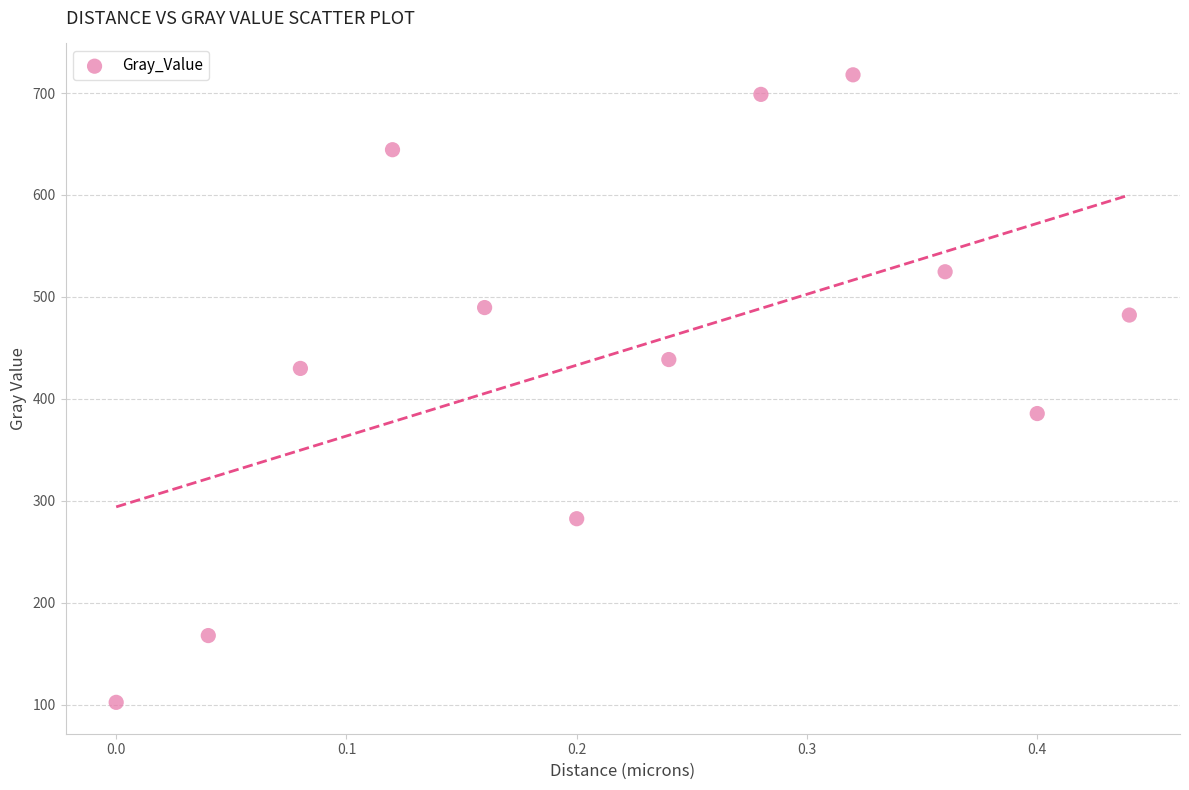

What is the range of X values (max minus min)?

0.4